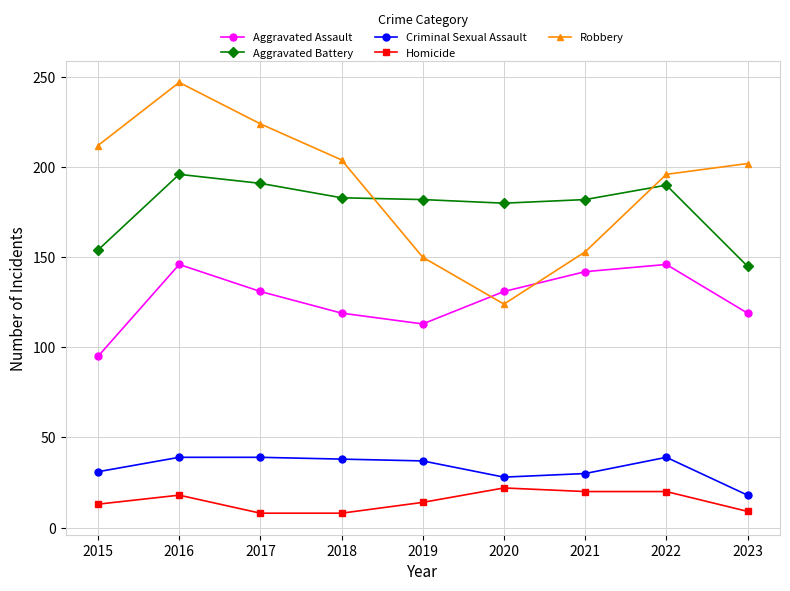

Where is the first local maximum for Aggravated Assault?

2016